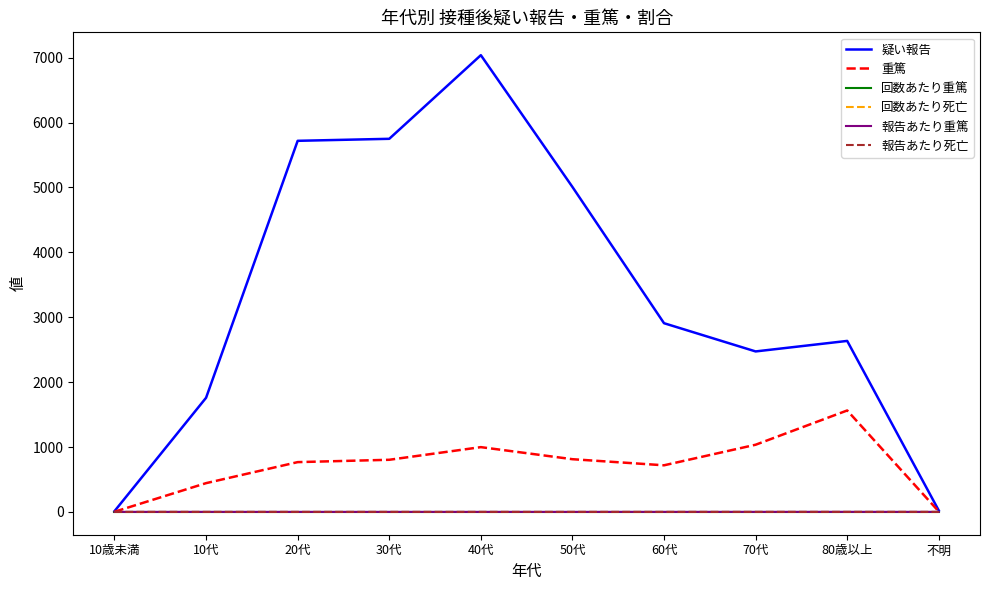

Which series has the largest total across all categories?

疑い報告